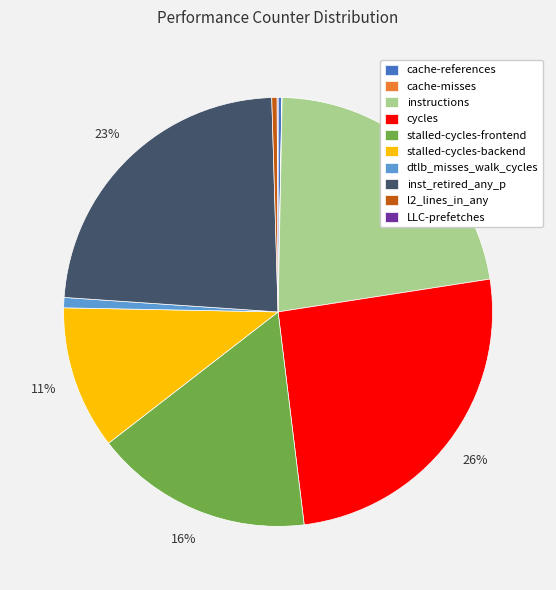

What percentage is the stalled-cycles-backend slice, to the nearest percent?

11%